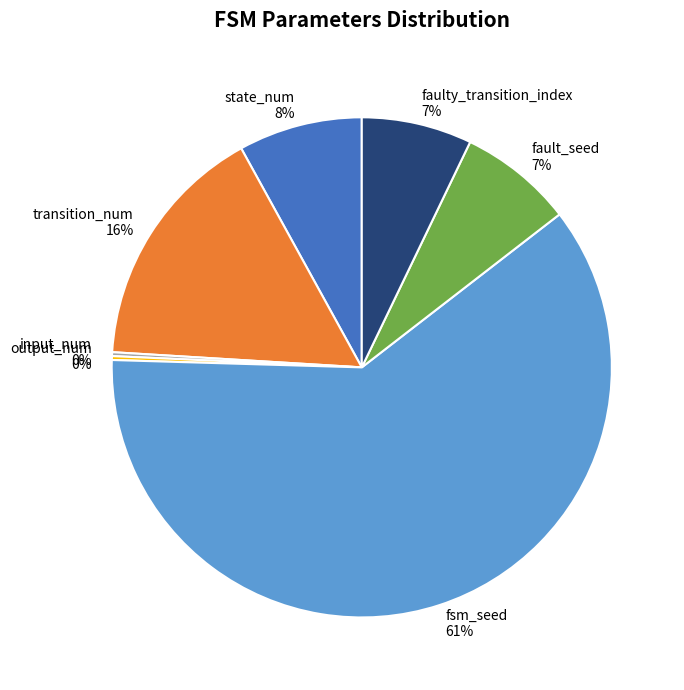

To the nearest percent, what is the average slice percentage?

14%